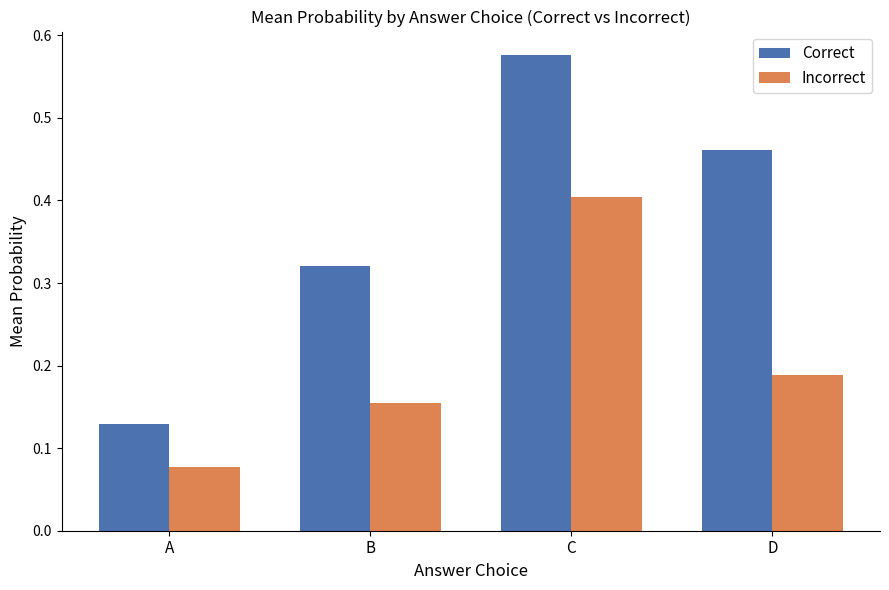

What is the difference between the maximum and minimum values in the Correct series?

0.4